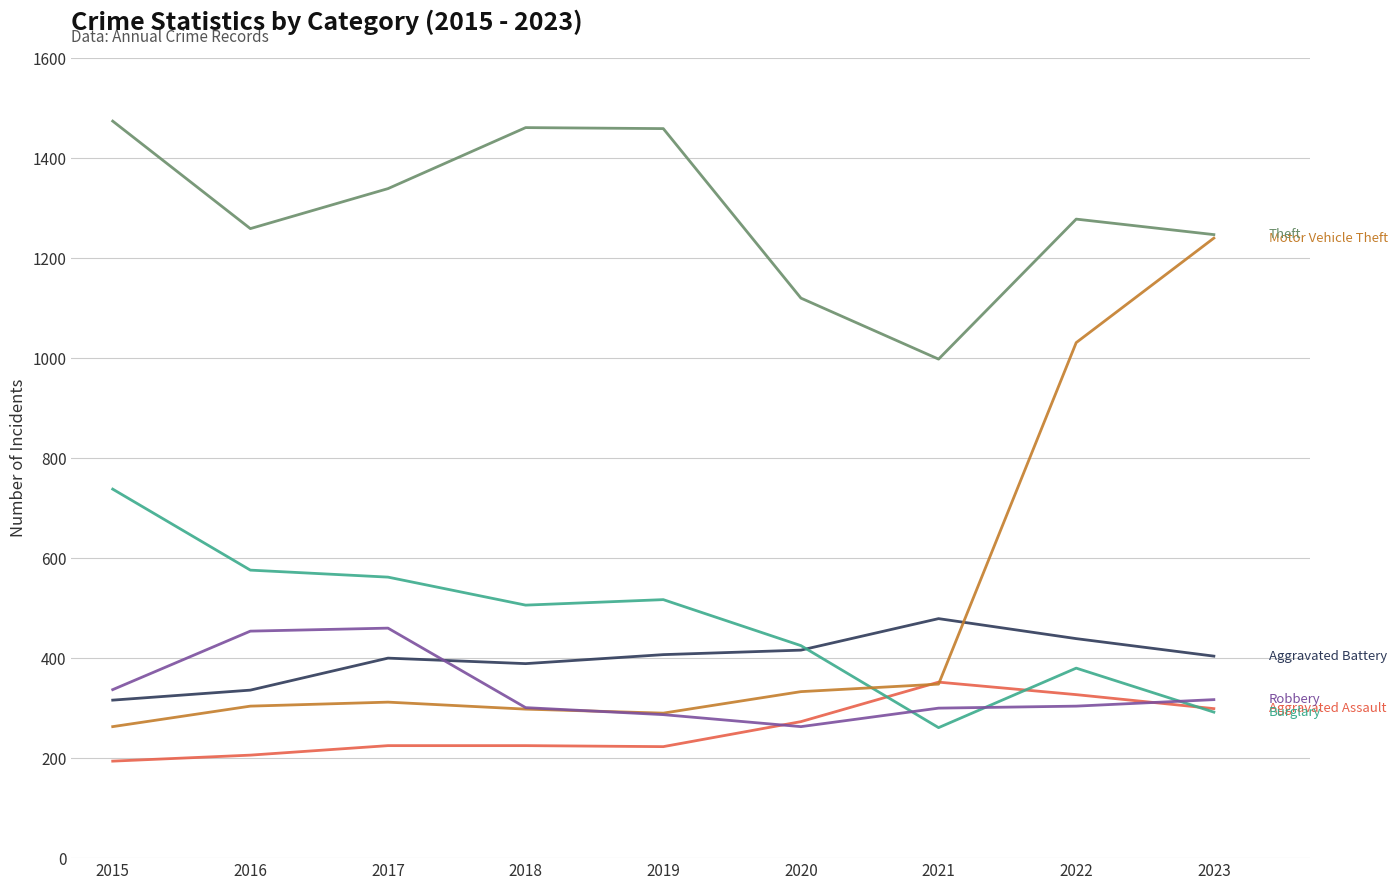

What is the difference between the highest and lowest values at 2019?

1236